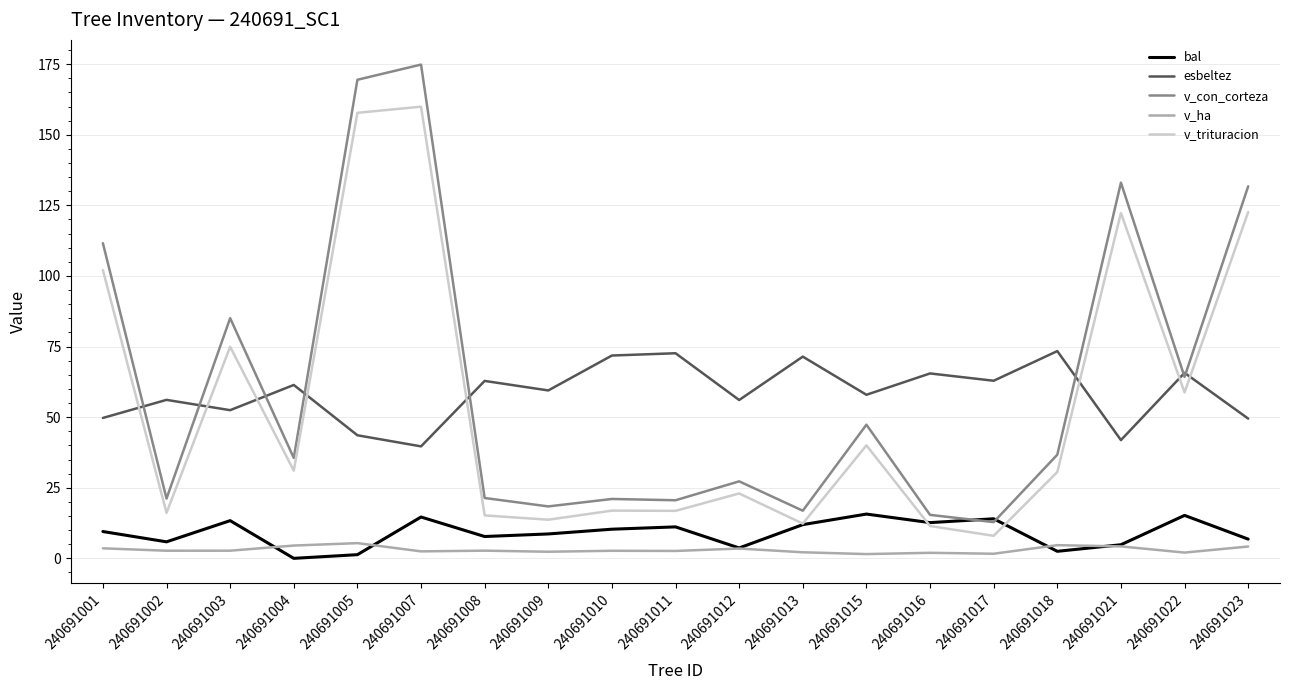

The value of bal at 240691021 is 4.8. True or false?

True